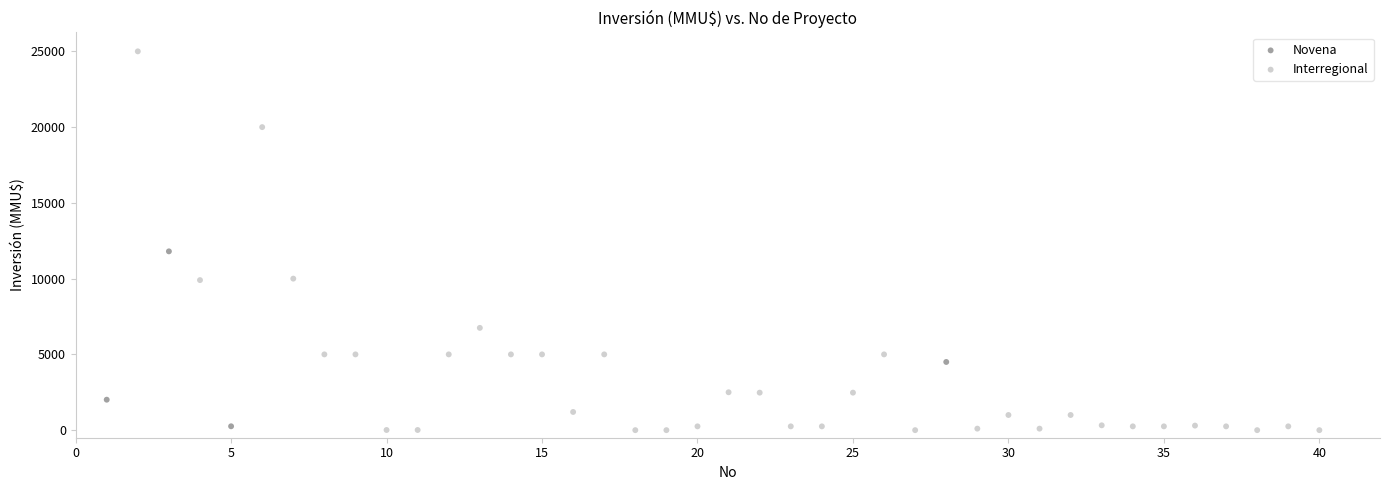

Which series has the largest Y range (max minus min)?

Interregional